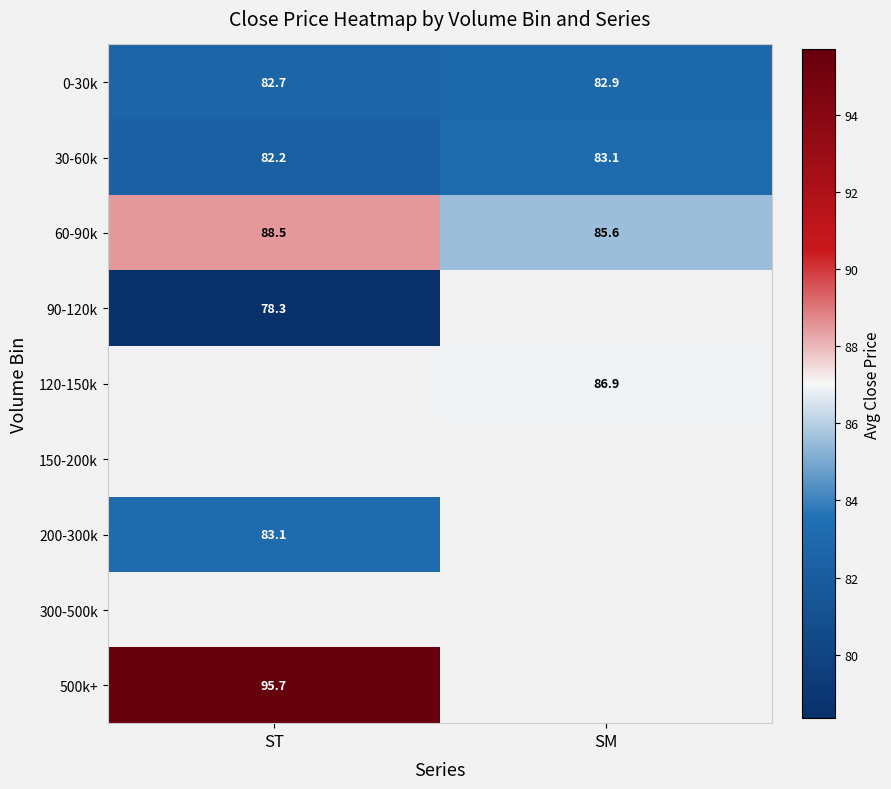

Is the value of 0-30k at ST greater than the value of 30-60k at ST?

Yes